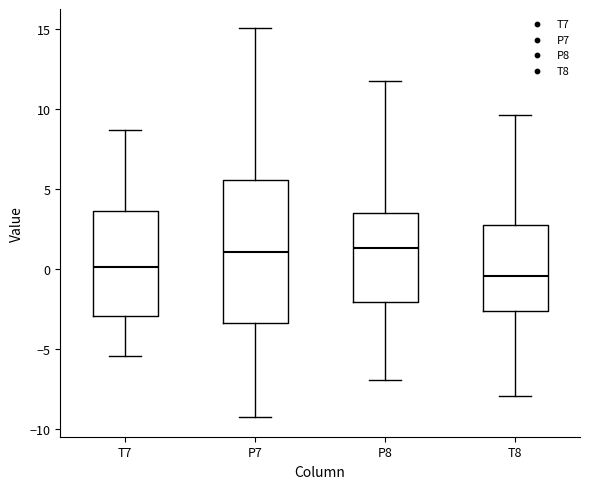

Comparing the boxes themselves (not the whiskers), which one is the tallest?

P7